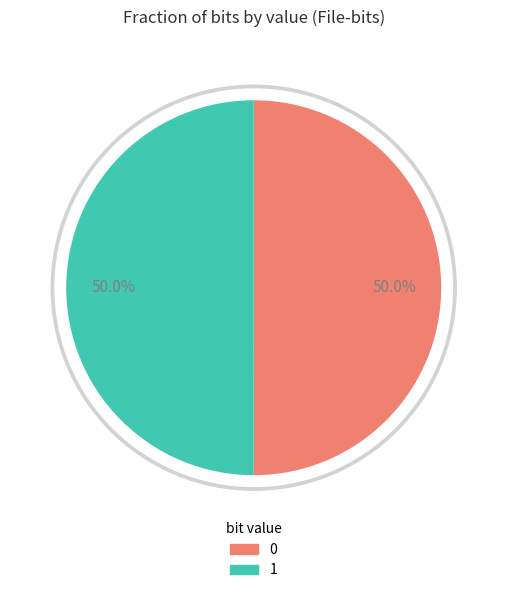

To the nearest percent, what percentage of the pie is 1?

50%